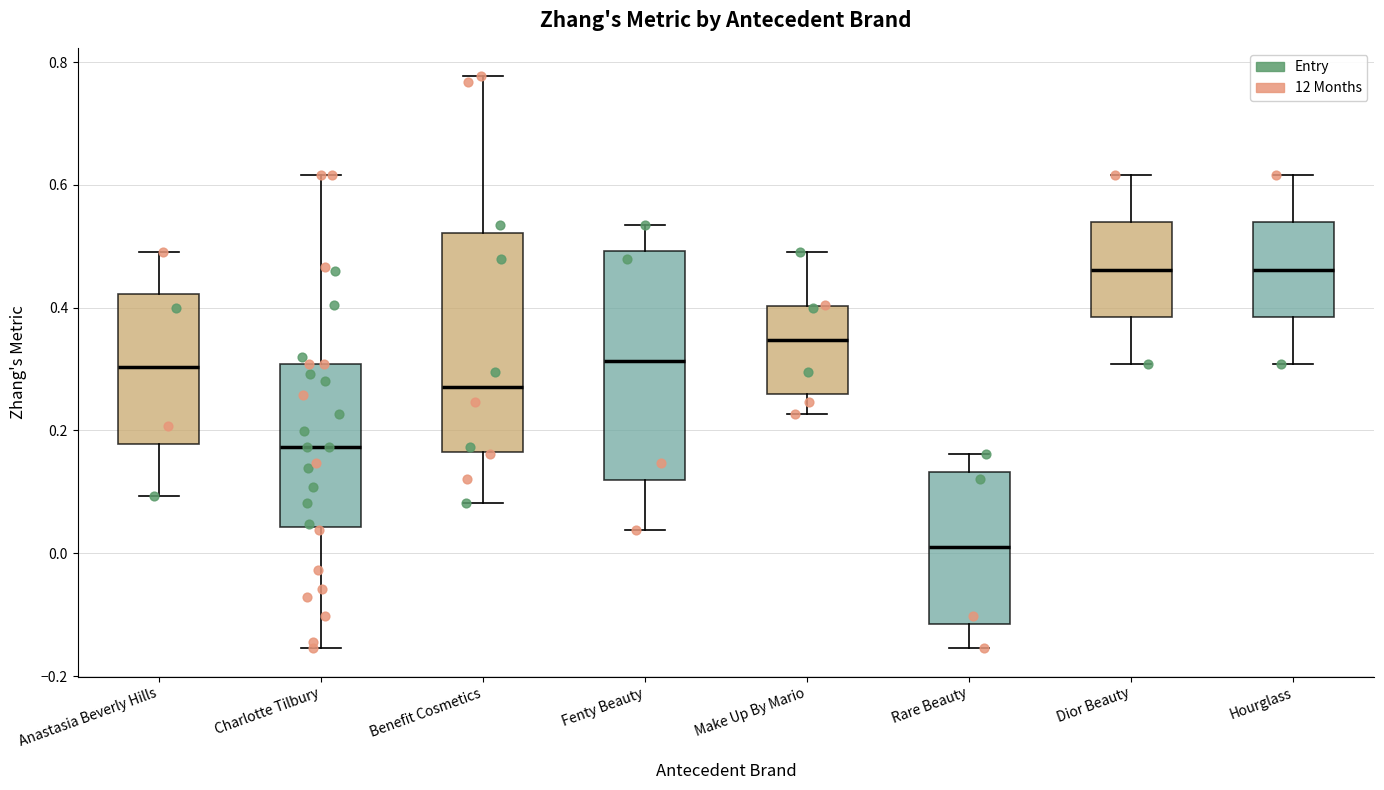

Where is the lower edge of the box for Benefit Cosmetics on the y-axis? The values are not printed on the chart, so give them approximately, as read against the axis.

0.16